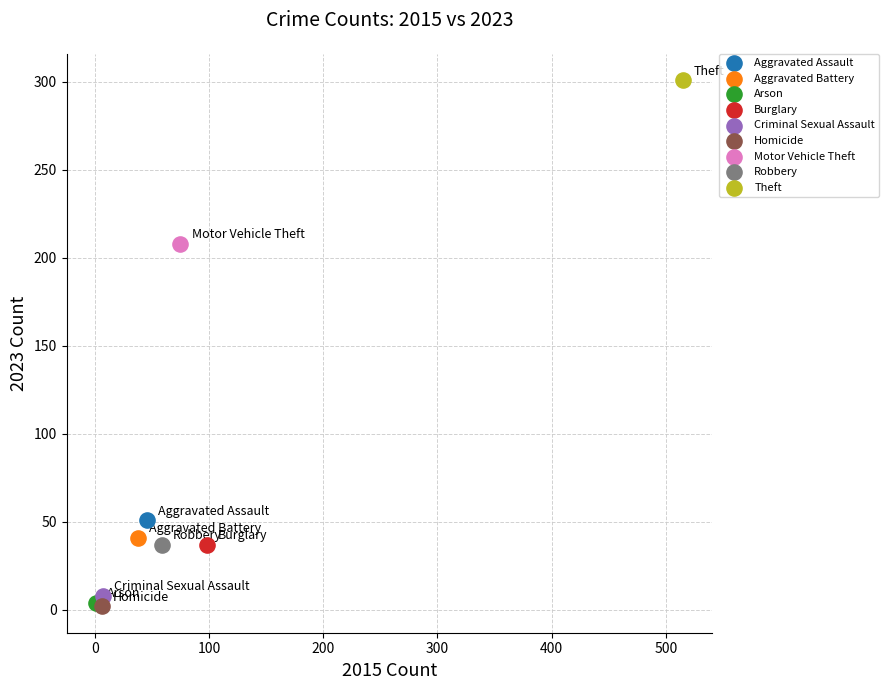

Which series reaches the maximum Y coordinate?

Theft